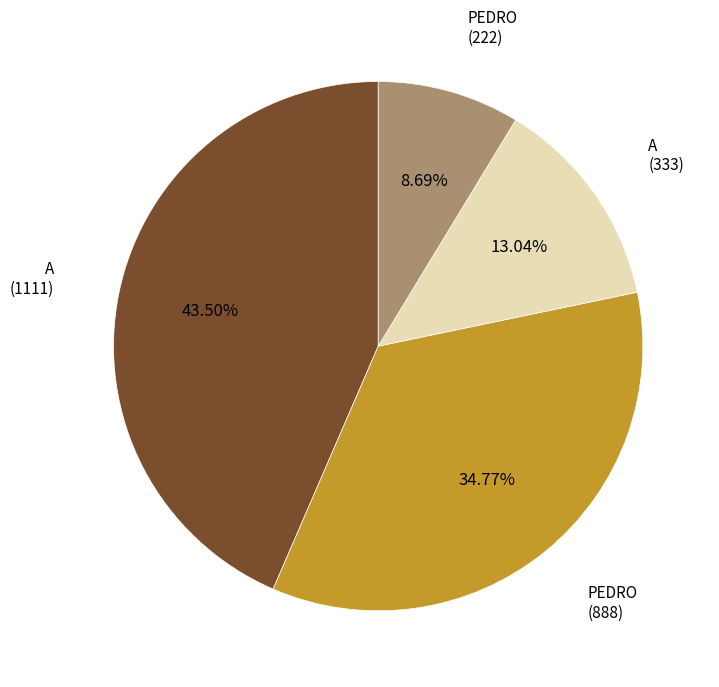

Does any single category account for the majority?

No